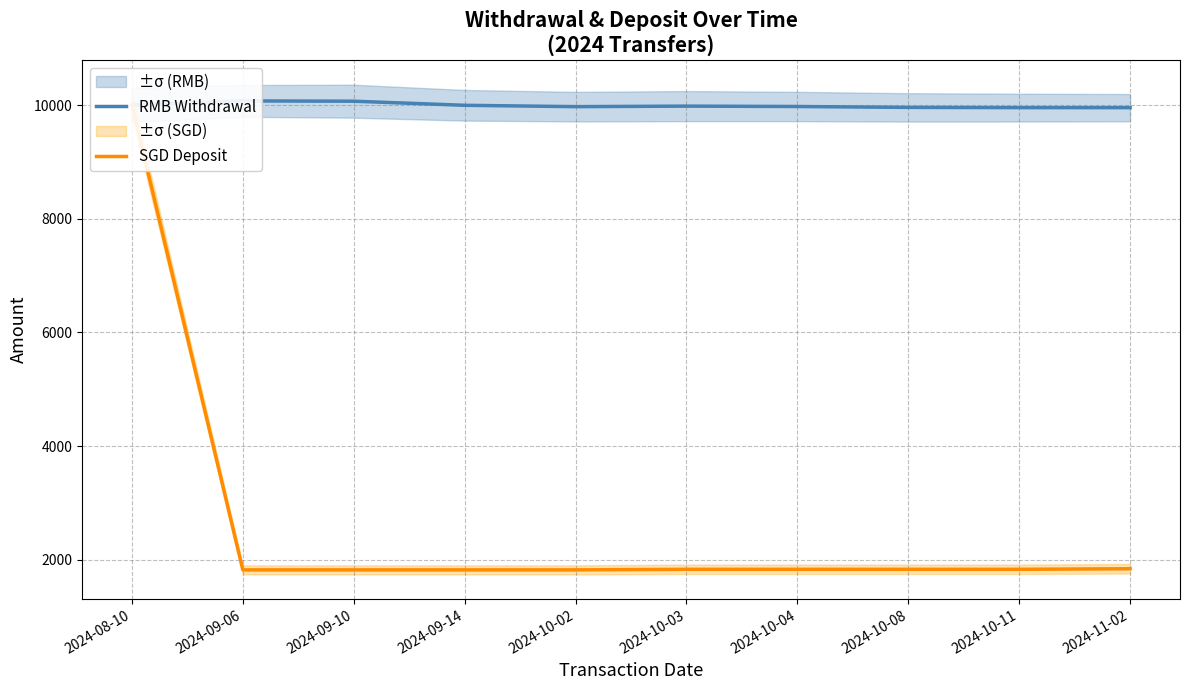

What position from the left is 2024-09-10?

3